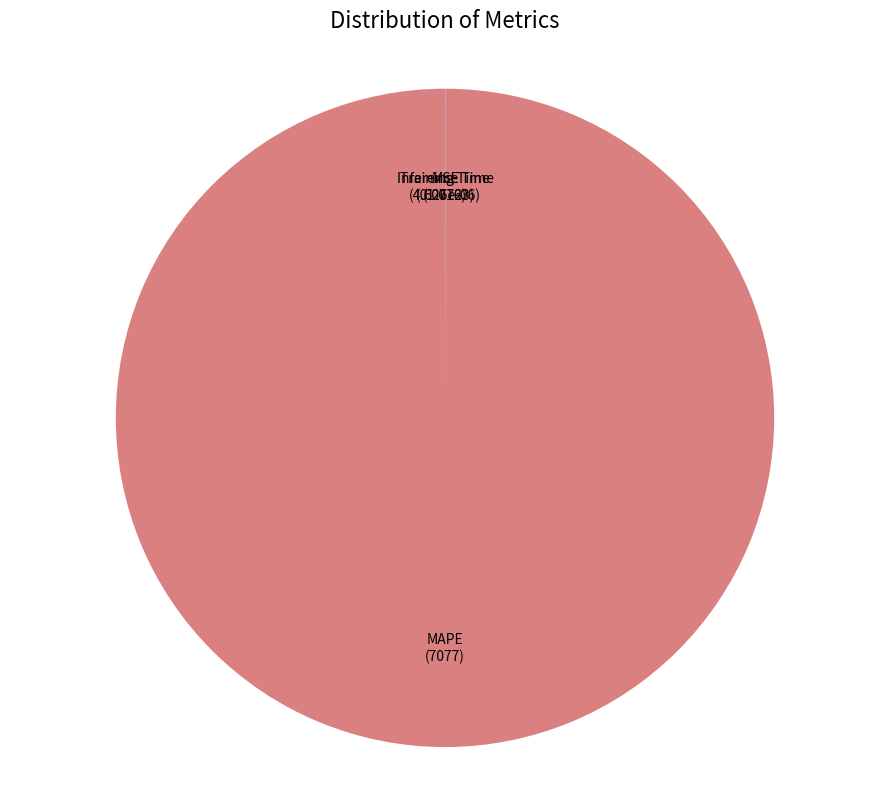

Is there a majority slice in this chart?

Yes